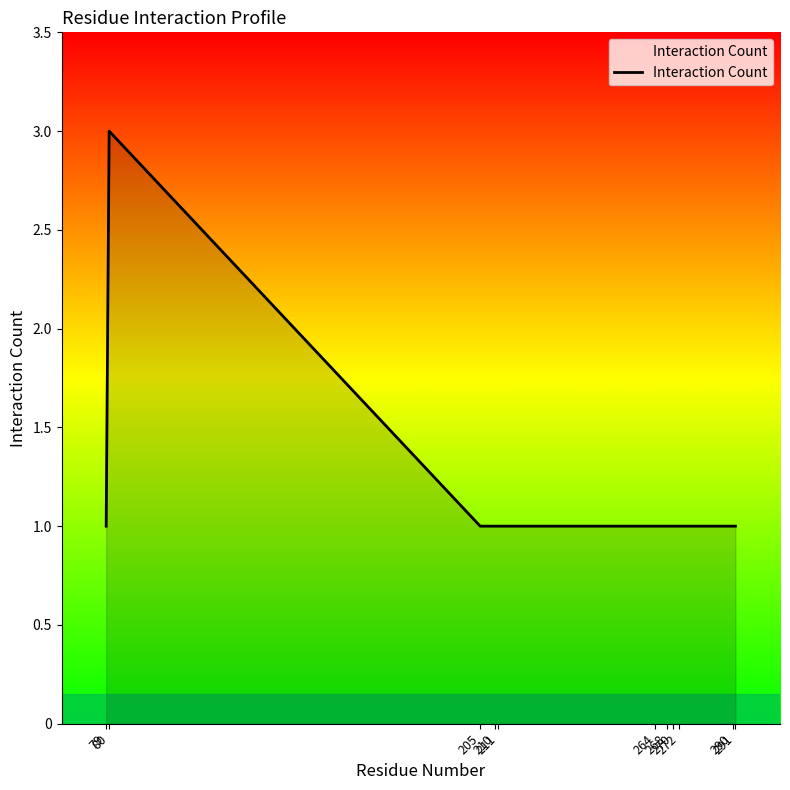

What is the maximum value shown in the chart?

3